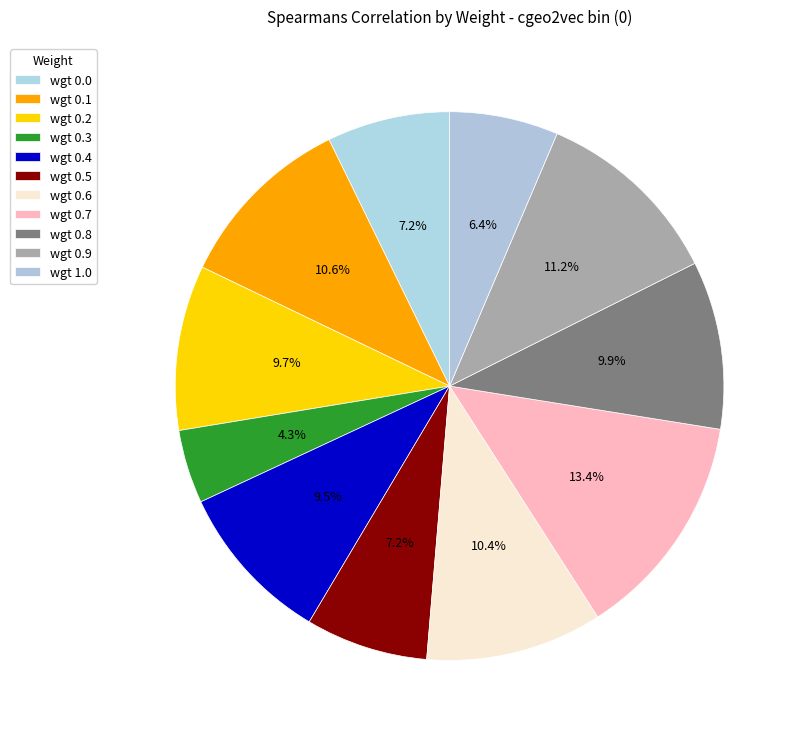

To the nearest percent, what is the average slice percentage?

9%